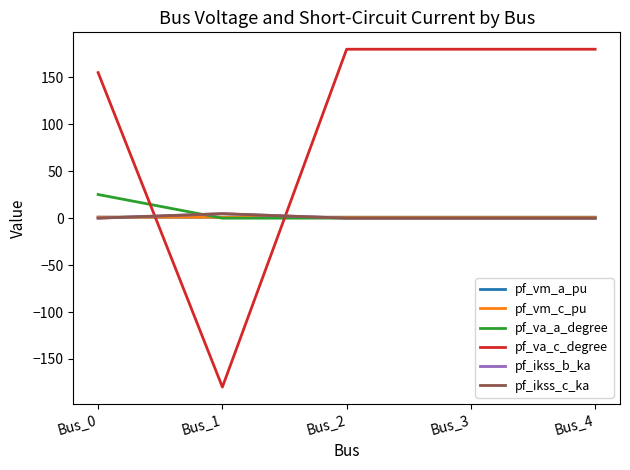

How many times do pf_ikss_c_ka and pf_vm_a_pu cross each other?

2